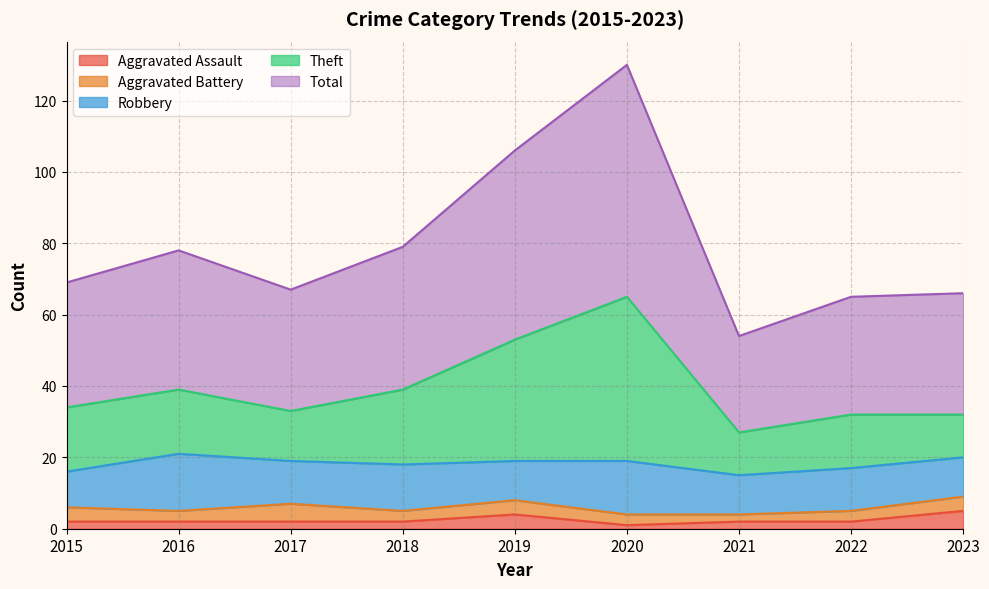

What value does the Total series have at 2018, to the nearest 10?

80